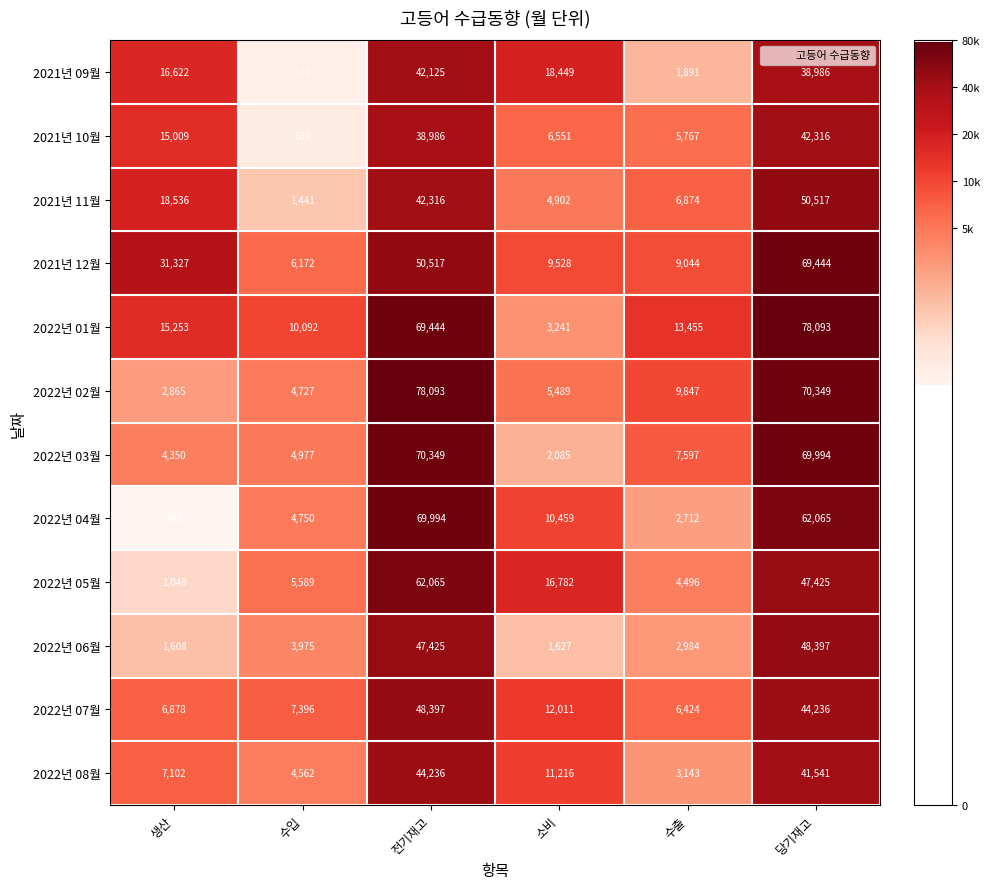

What is the difference between the second highest and second lowest values in the 2022년 08월 series?

36979